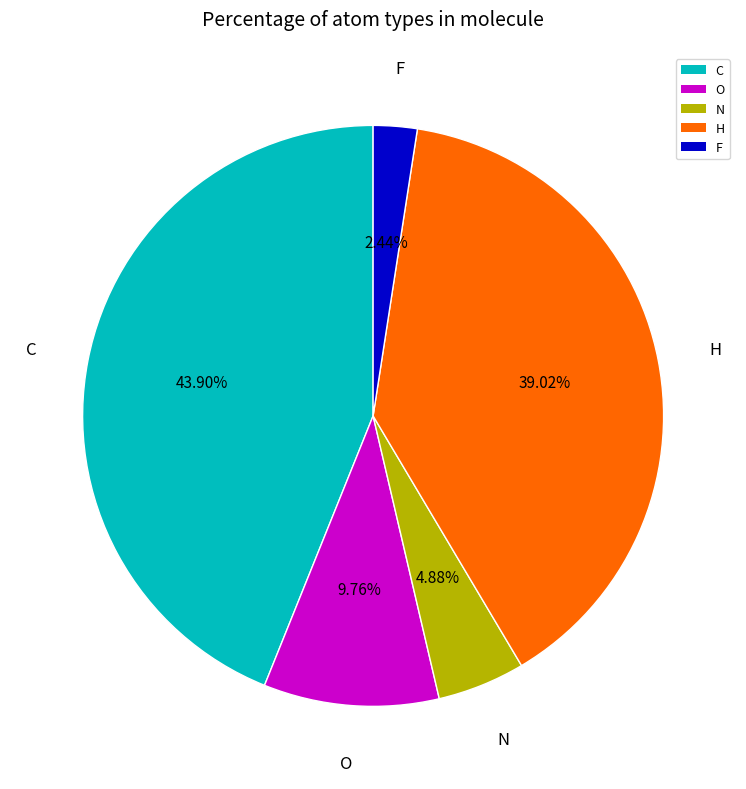

Rank the categories by value from lowest to highest.

F, N, O, H, C